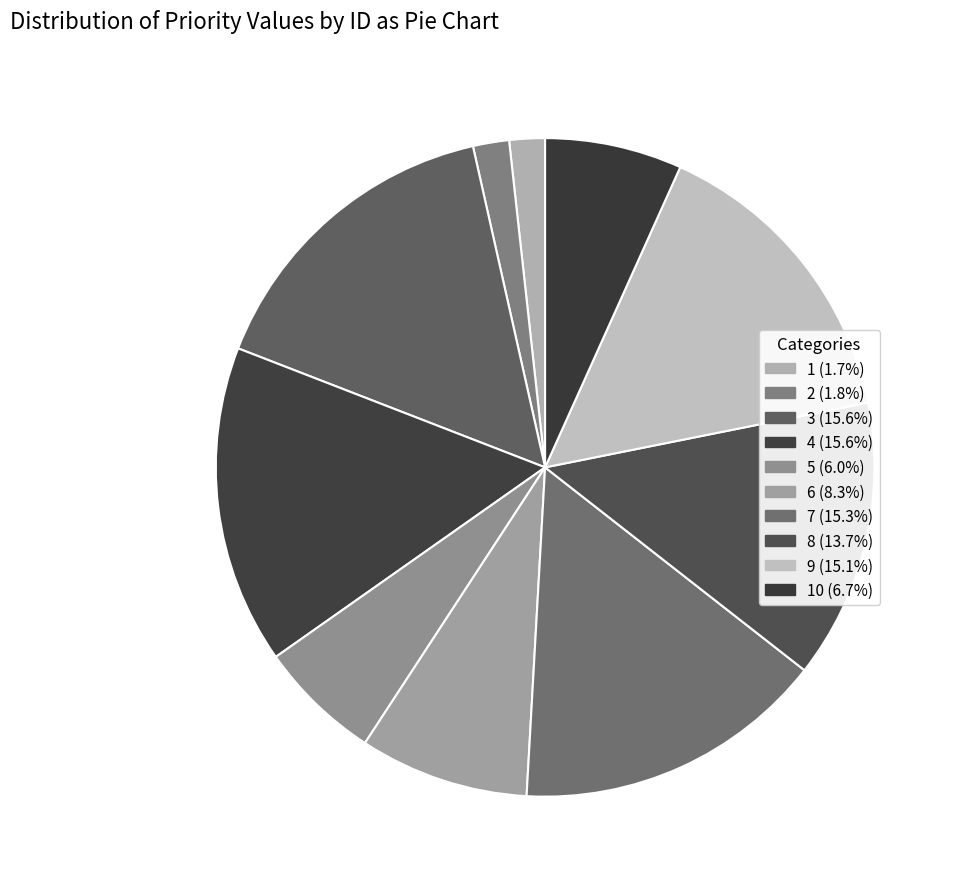

Count the number of slices in the pie.

10